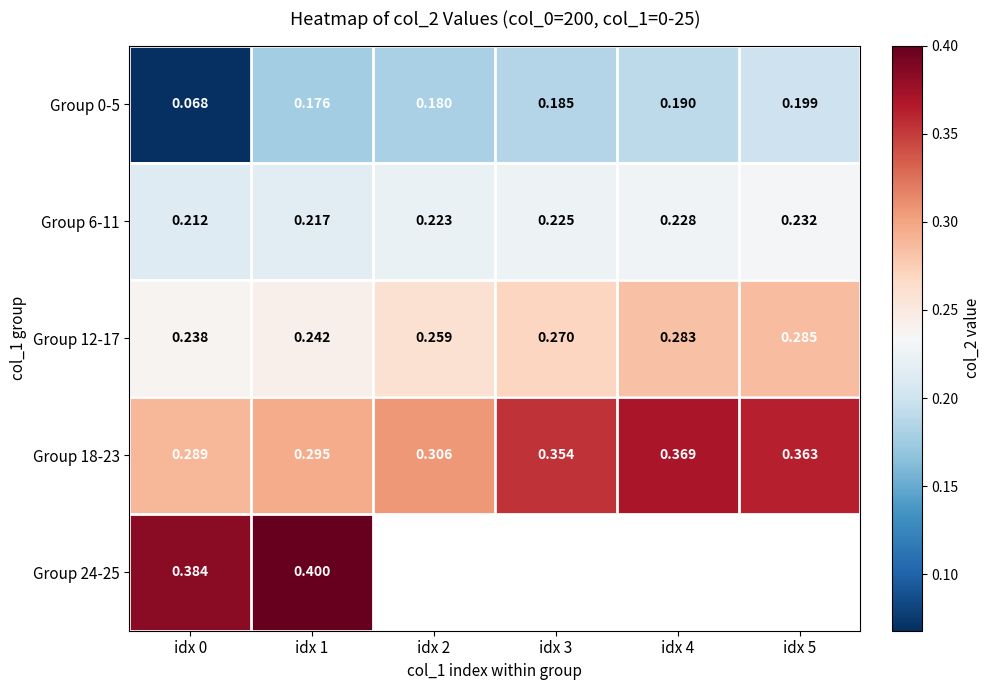

Rank the series by their average value, from lowest to highest.

Group 0-5, Group 6-11, Group 12-17, Group 18-23, Group 24-25